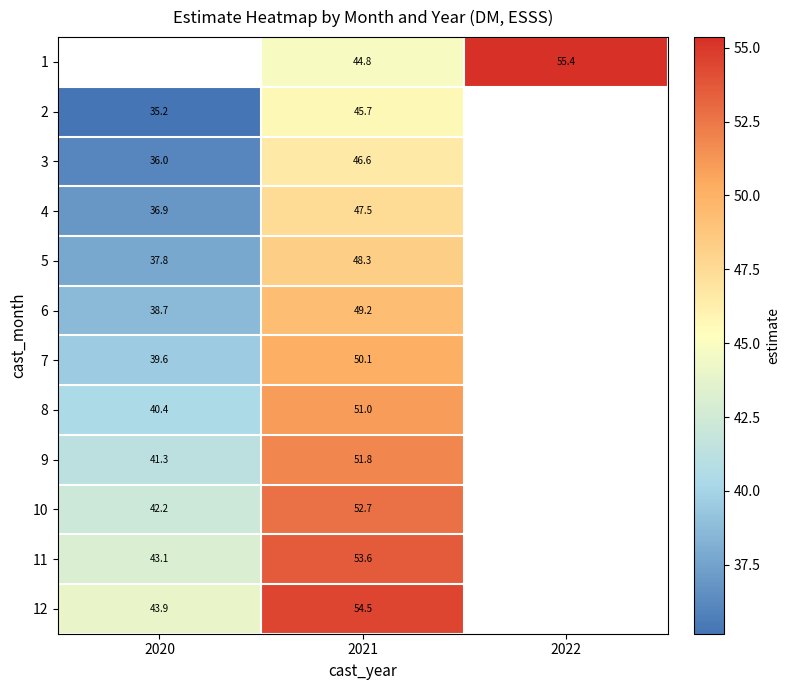

Is the value of 9 at 2020 greater than the value of 5 at 2021?

No